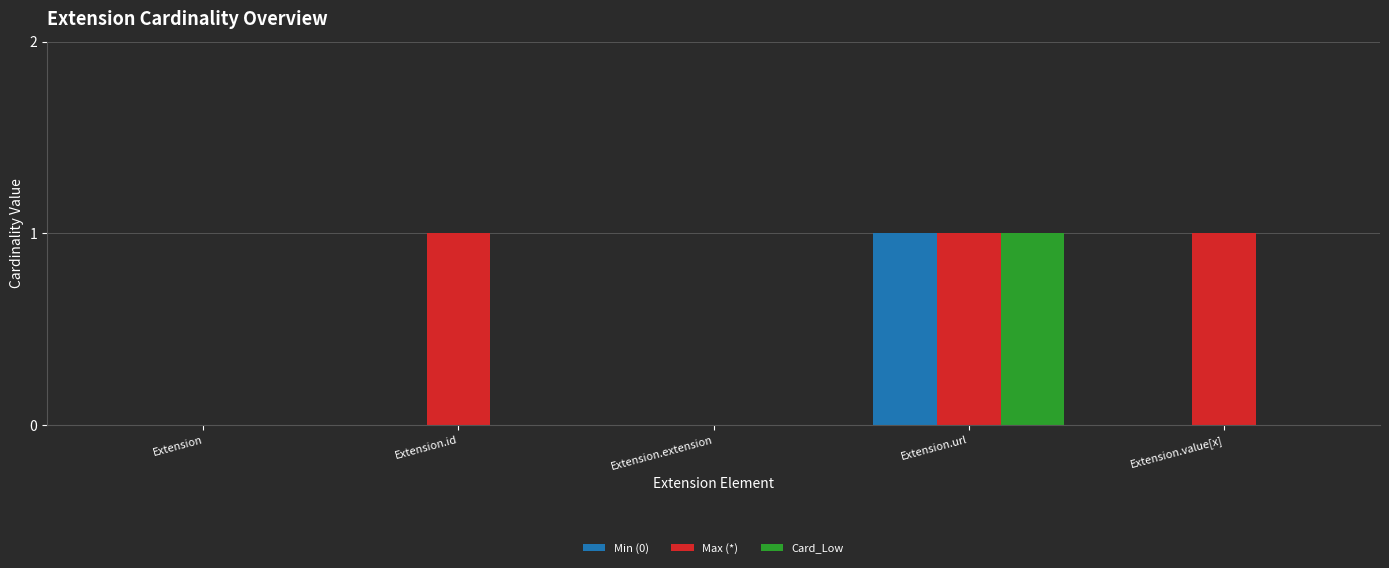

The value of Card_Low at Extension.value[x] is 0. True or false?

True